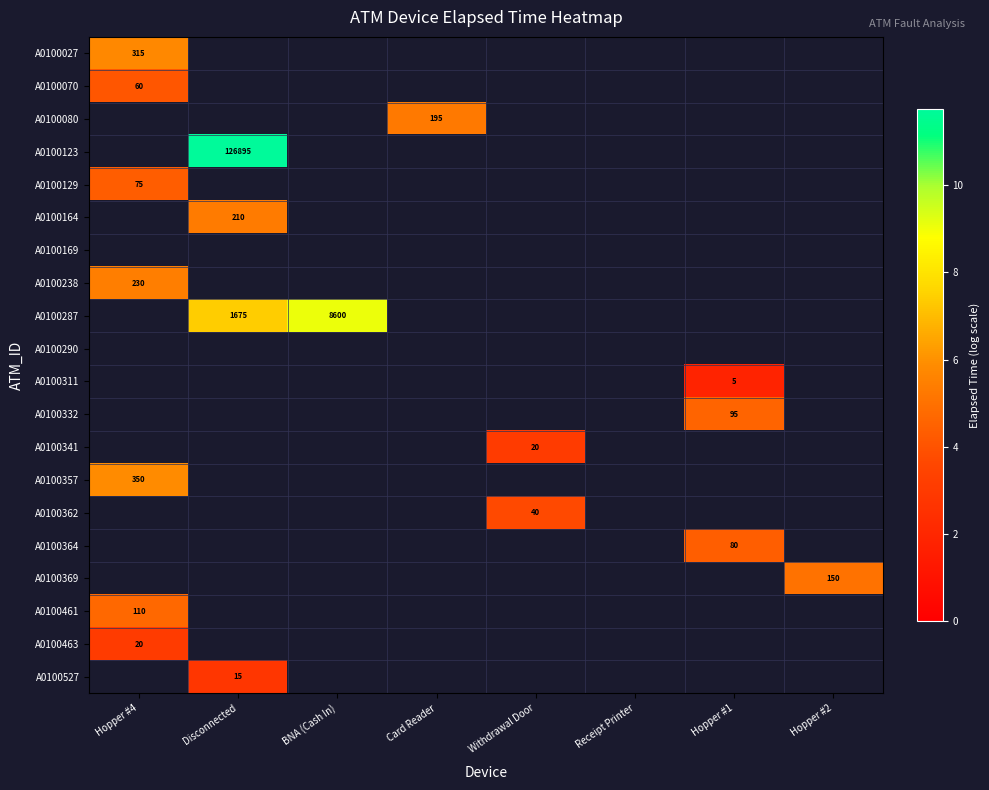

List the labels in order of A0100311 value, smallest first.

Hopper #4, Disconnected, BNA (Cash In), Card Reader, Withdrawal Door, Receipt Printer, Hopper #1, Hopper #2